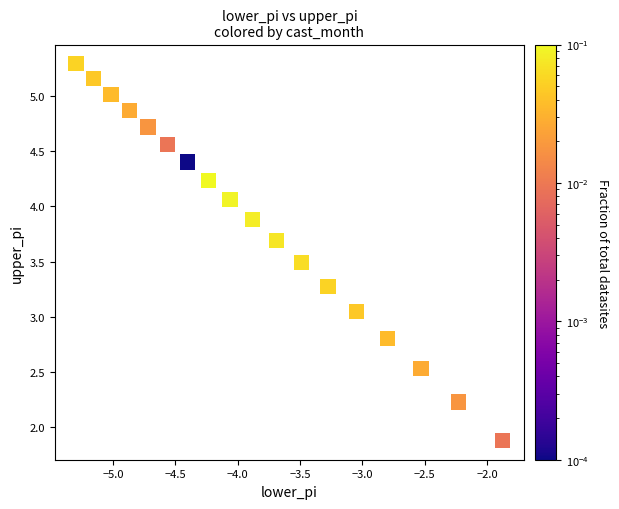

What is the range of Y values (max minus min)?

3.4